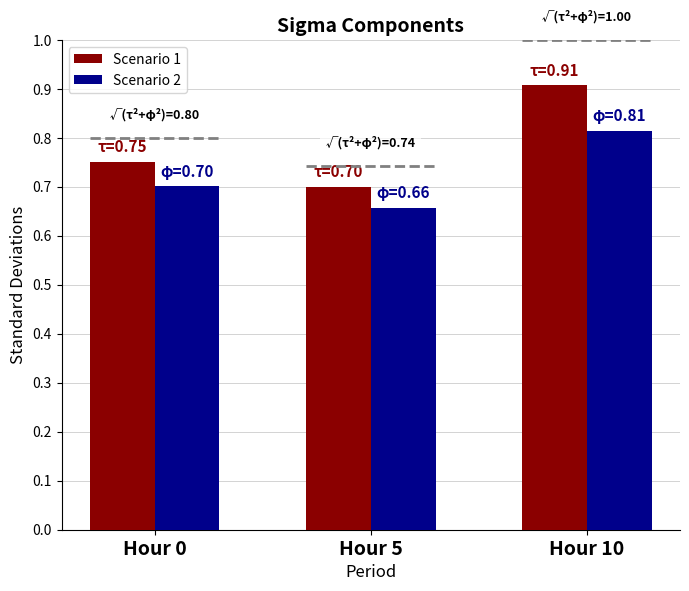

The Scenario 2 series shows 0.7 at Hour 0. True or false?

True